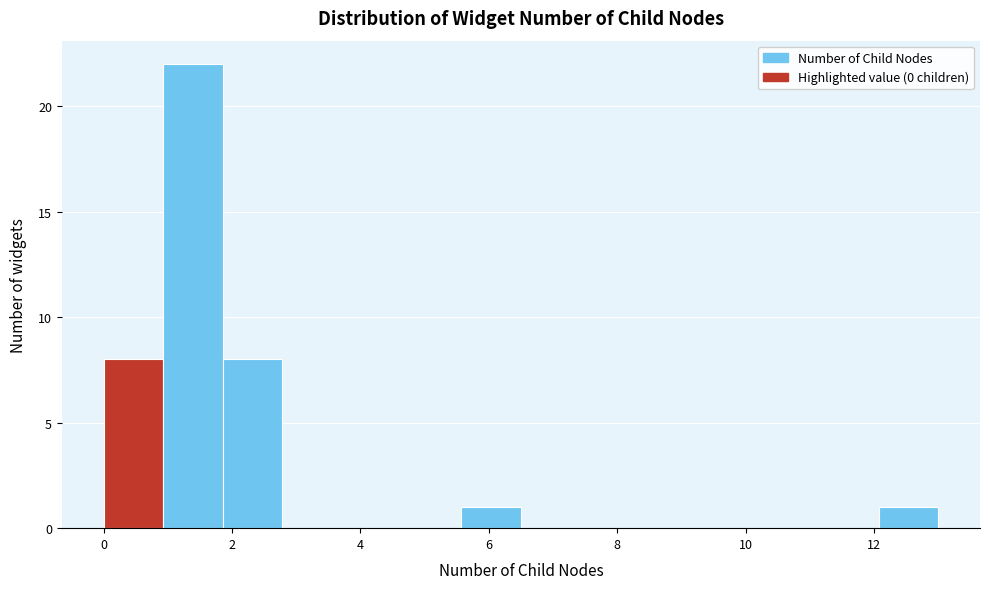

What is the height of the bar covering 0.0 to 1.0 on the x-axis? Neither the bar edges nor the heights are printed on the chart, so give them approximately, as read against the axes.

8